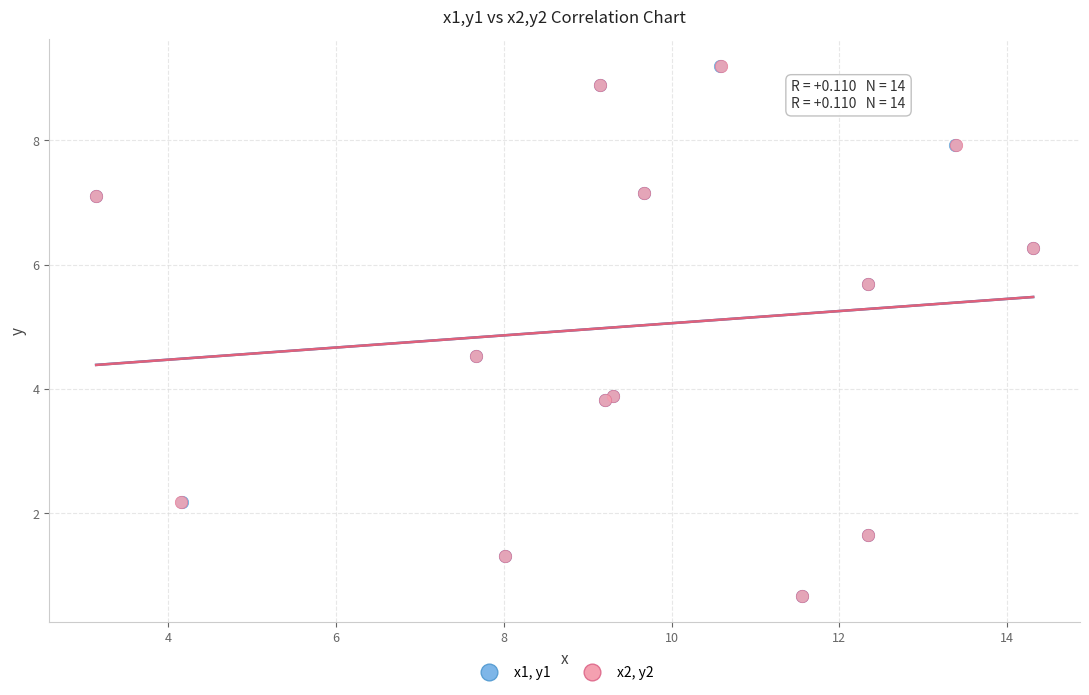

What are all the series names shown in the legend?

x1, y1, x2, y2